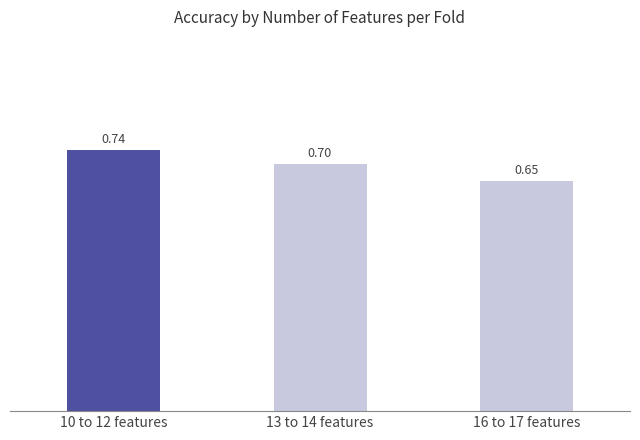

True or false: the data shows 0.7 at 10 to 12 features.

True